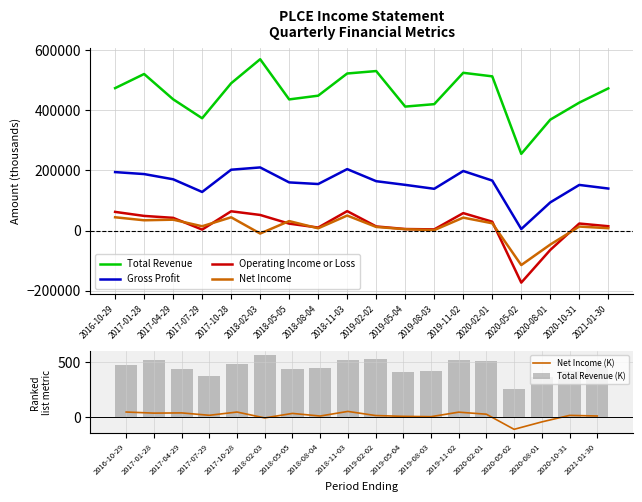

Where does the Total Revenue series first go above 472900?

2016-10-29